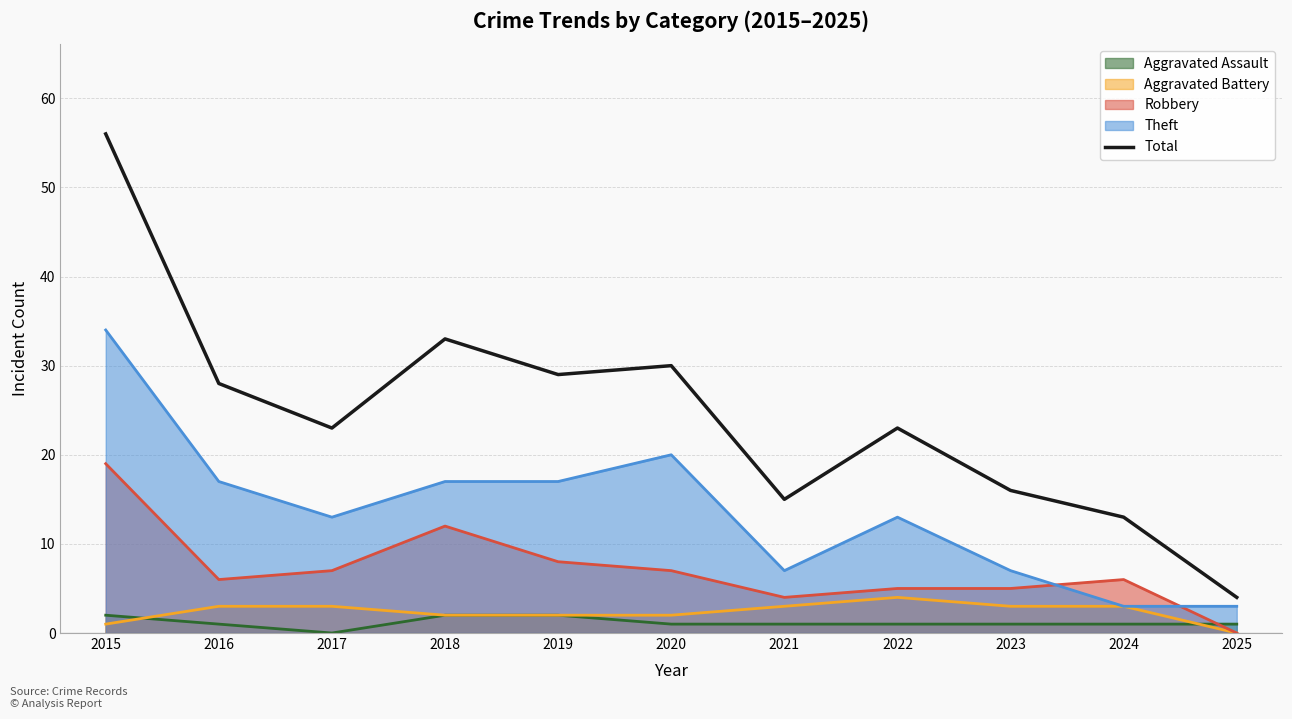

What is the difference between the values at 2017 and 2025?

19